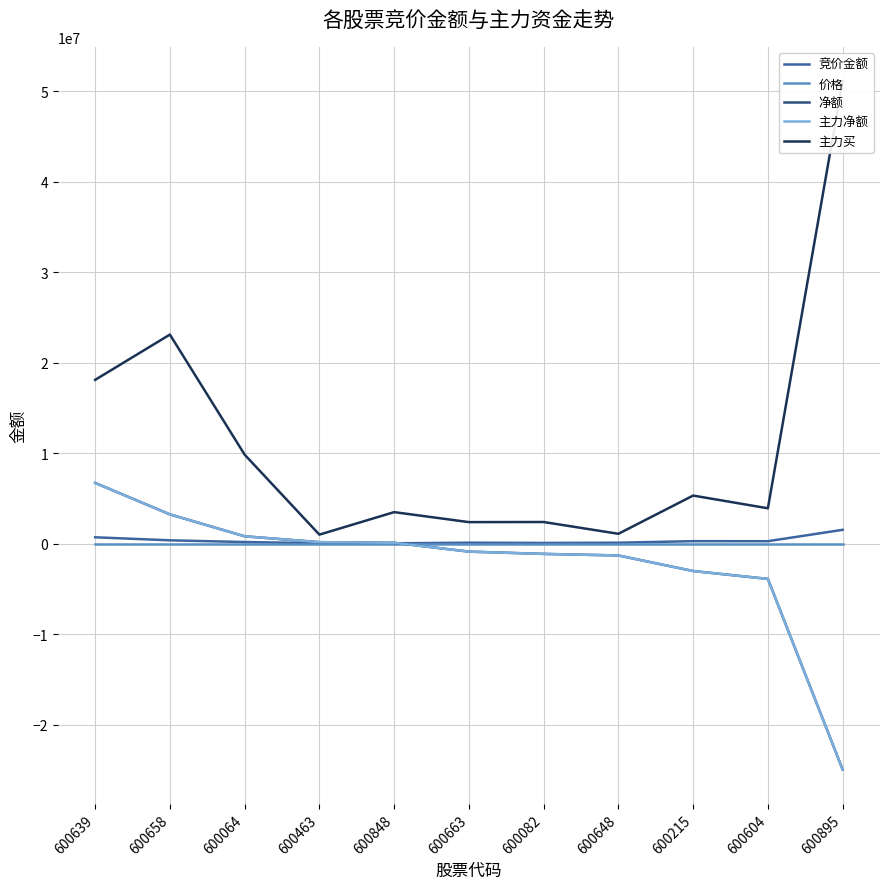

Which series has the largest total across all categories?

主力买